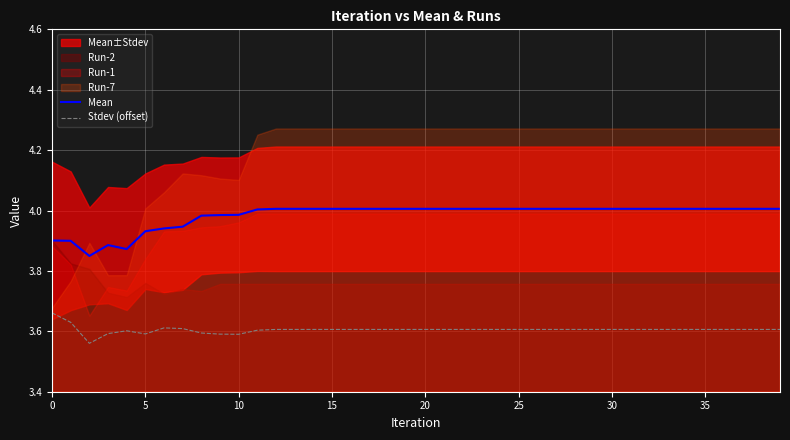

True or false: Stdev (offset) and Mean cross at least once.

False